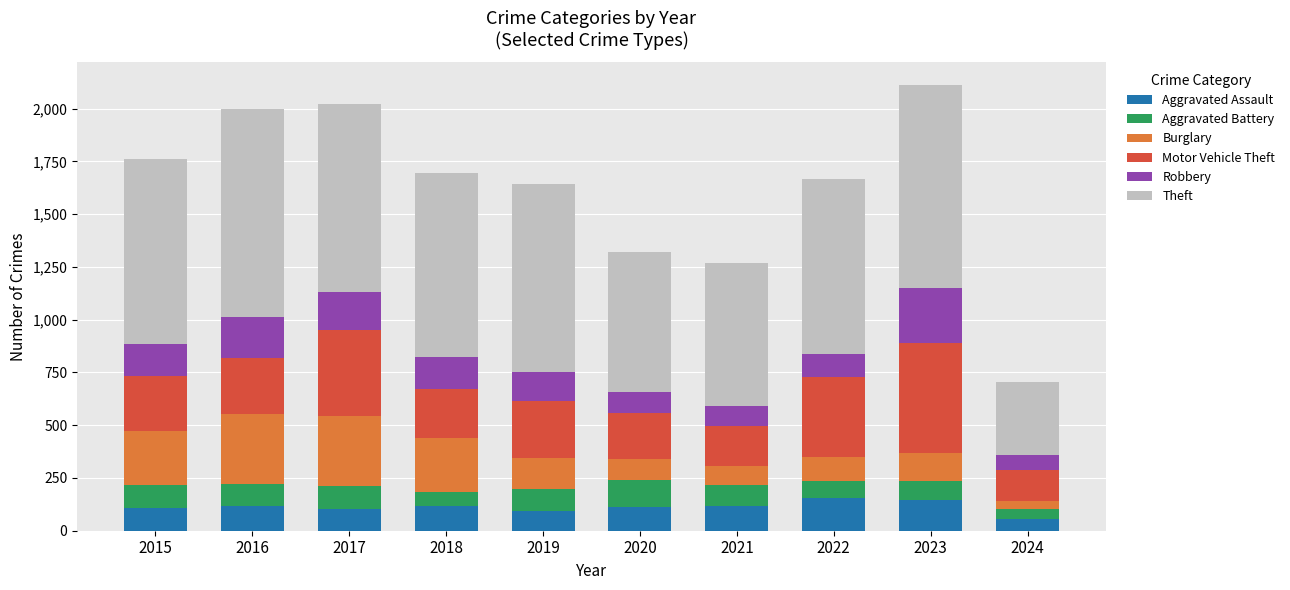

What is the sum of all Aggravated Assault values?

1123